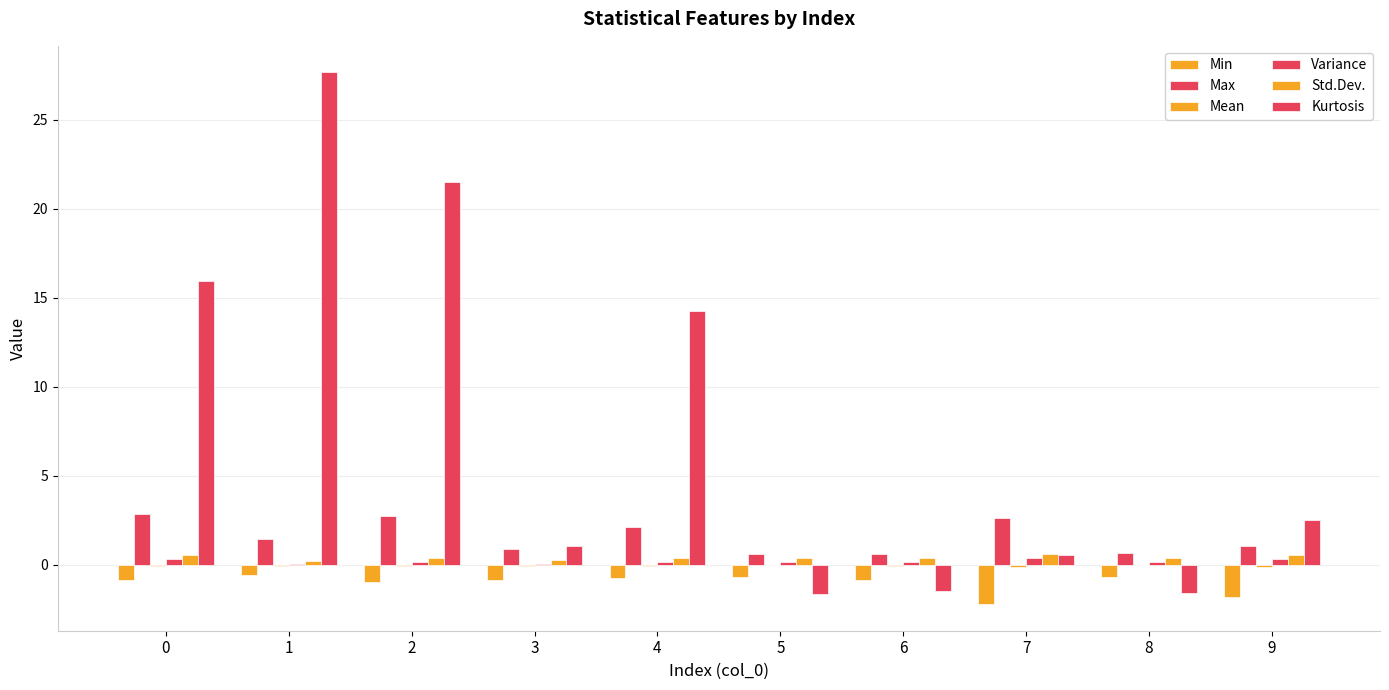

Reading right to left, list all the values displayed in this chart.

Min: 9=-1.8	8=-0.7	7=-2.2	6=-0.8	5=-0.7	4=-0.7	3=-0.9	2=-1.0	1=-0.6	0=-0.9
Max: 9=1.0	8=0.7	7=2.6	6=0.6	5=0.6	4=2.1	3=0.9	2=2.7	1=1.5	0=2.9
Mean: 9=-0.1	8=-0.0	7=-0.1	6=-0.1	5=-0.0	4=-0.0	3=-0.1	2=-0.1	1=-0.0	0=-0.1
Variance: 9=0.3	8=0.2	7=0.4	6=0.1	5=0.1	4=0.1	3=0.1	2=0.2	1=0.0	0=0.3
Std.Dev.: 9=0.6	8=0.4	7=0.6	6=0.4	5=0.4	4=0.4	3=0.2	2=0.4	1=0.2	0=0.5
Kurtosis: 9=2.5	8=-1.6	7=0.6	6=-1.5	5=-1.6	4=14.3	3=1.1	2=21.5	1=27.7	0=16.0